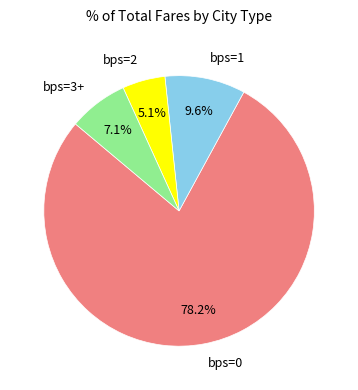

To the nearest percent, what is the average slice percentage?

25%